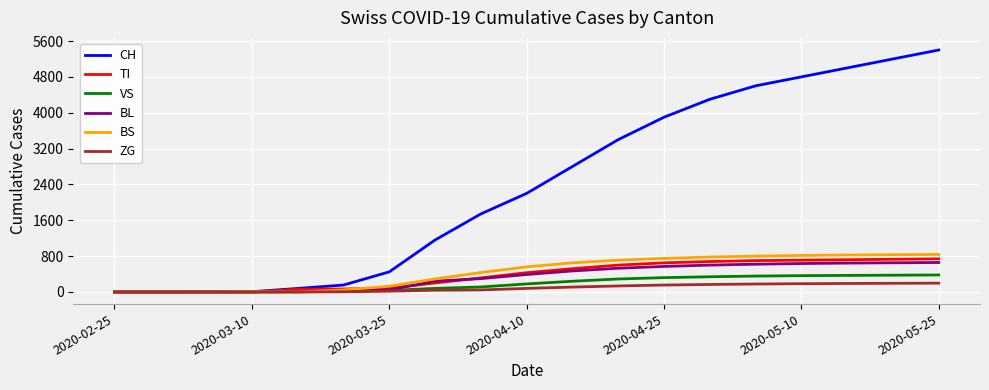

What is the greatest value displayed?

5400